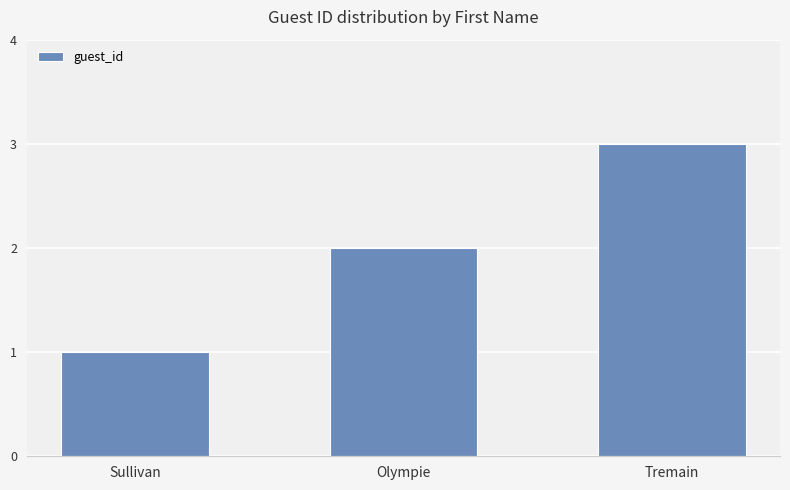

What position from the right is Olympie?

2